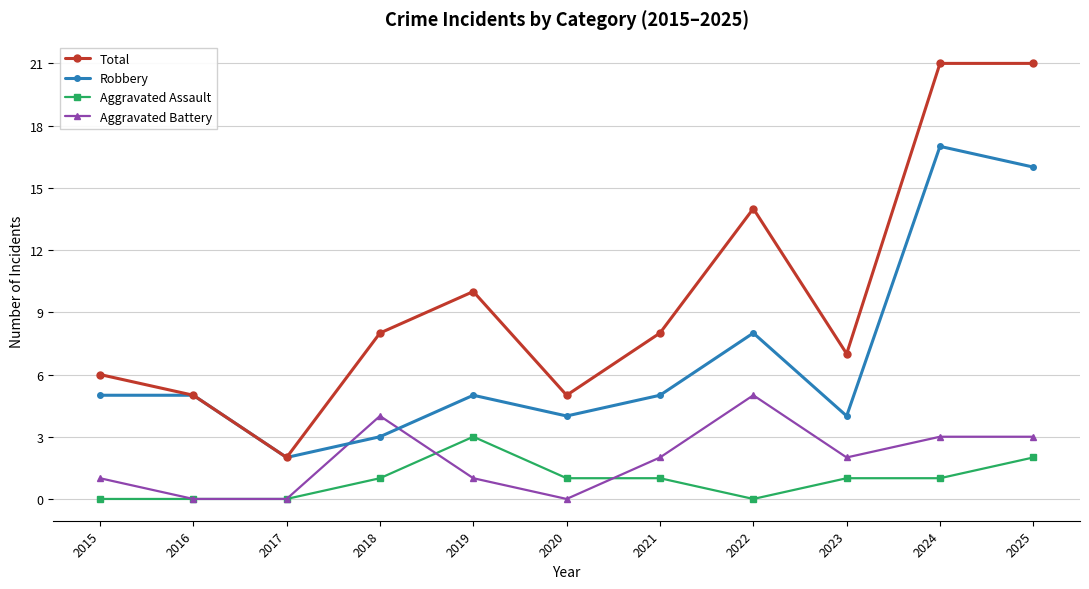

Rank the series by their maximum value, from lowest to highest.

Aggravated Assault, Aggravated Battery, Robbery, Total